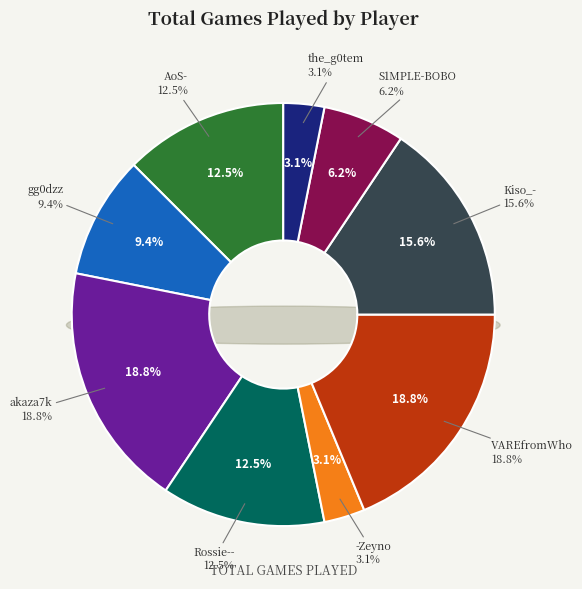

Between -Zeyno and the_g0tem, which is larger?

-Zeyno